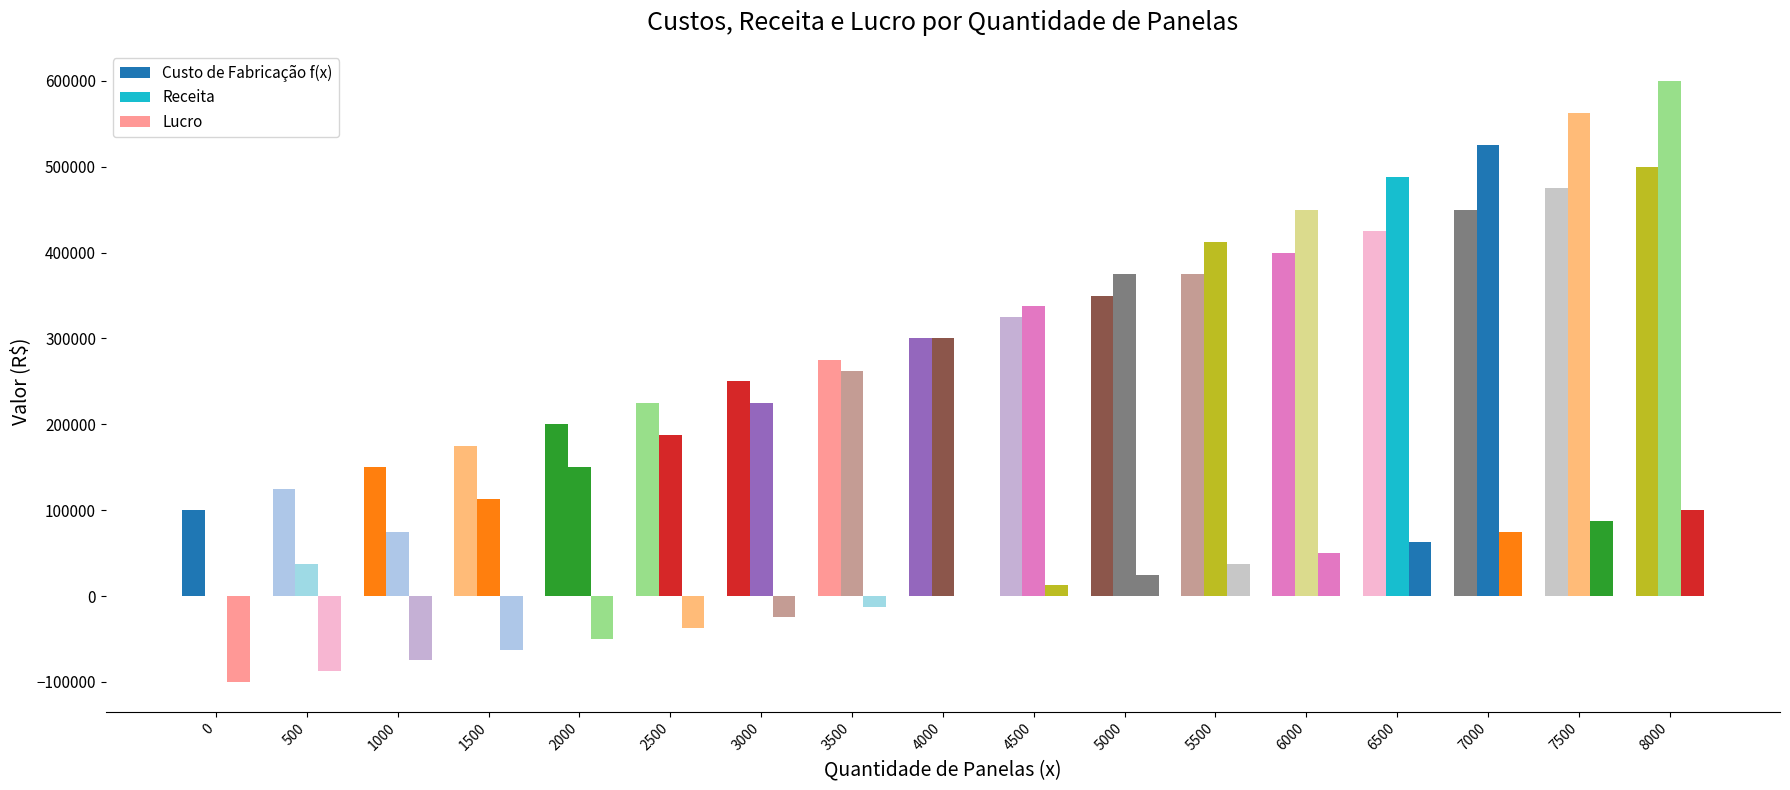

Between 0 and 1500, which is larger?

1500